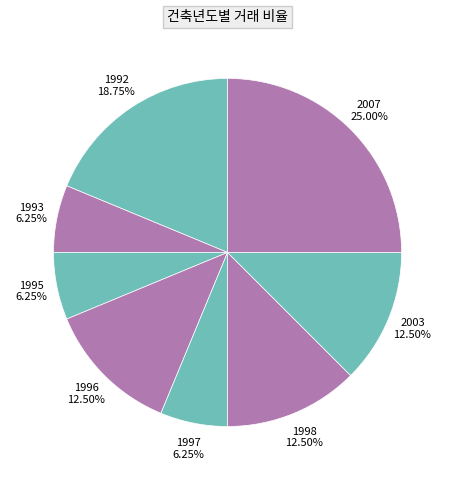

To the nearest percent, what percentage of the pie is 1992?

19%